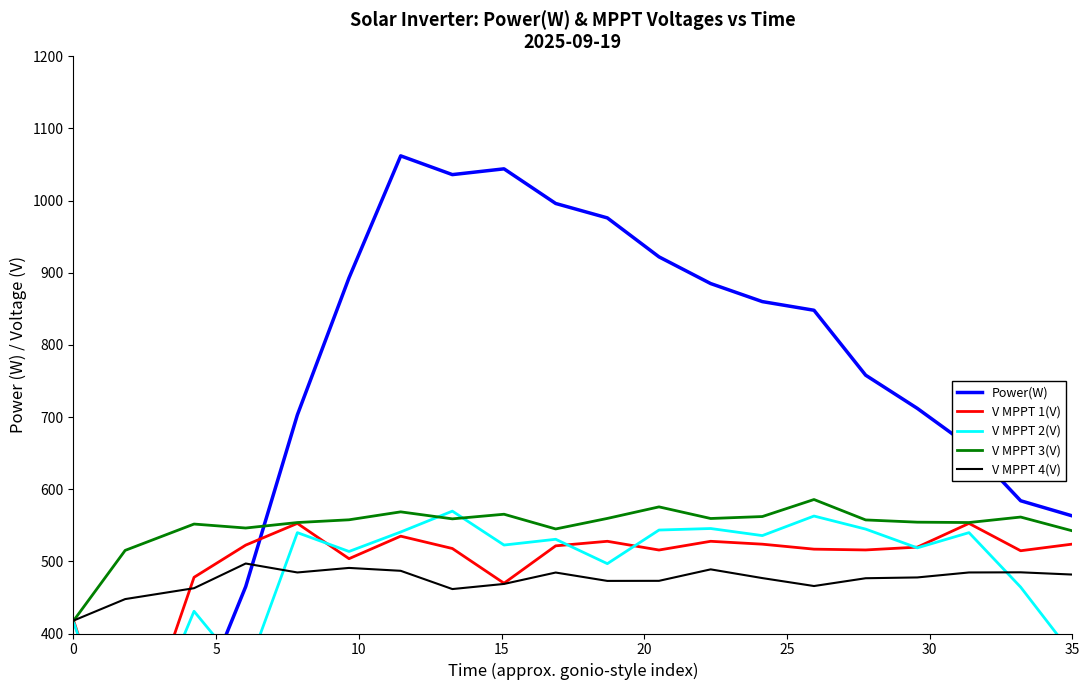

Is the value of V MPPT 1(V) at 0 greater than the value of V MPPT 4(V) at 15?

No